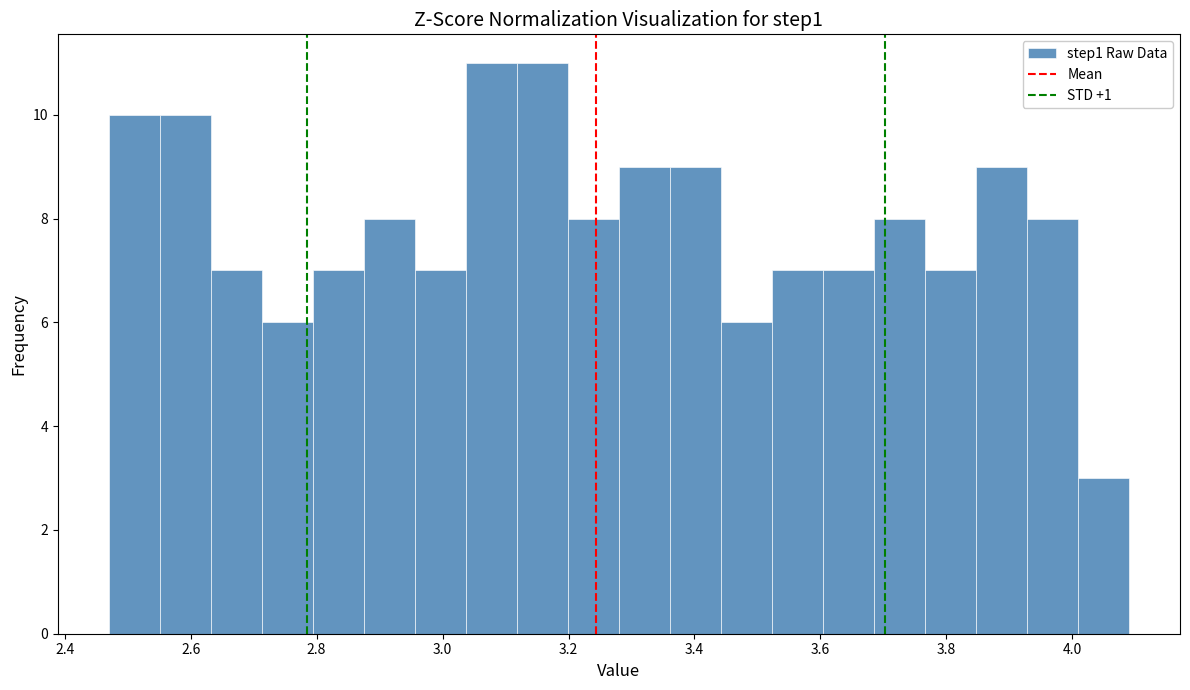

Reading left to right, transcribe this chart: for each bar, give the range it covers on the x-axis and its height. Neither the bar edges nor the heights are printed on the chart, so give them approximately, as read against the axes.

2.48 to 2.56: 10
2.56 to 2.64: 10
2.64 to 2.72: 7
2.72 to 2.80: 6
2.80 to 2.88: 7
2.88 to 2.96: 8
2.96 to 3.04: 7
3.04 to 3.12: 11
3.12 to 3.20: 11
3.20 to 3.28: 8
3.28 to 3.36: 9
3.36 to 3.44: 9
3.44 to 3.52: 6
3.52 to 3.60: 7
3.60 to 3.68: 7
3.68 to 3.76: 8
3.76 to 3.84: 7
3.84 to 3.92: 9
3.92 to 4.00: 8
4.00 to 4.08: 3